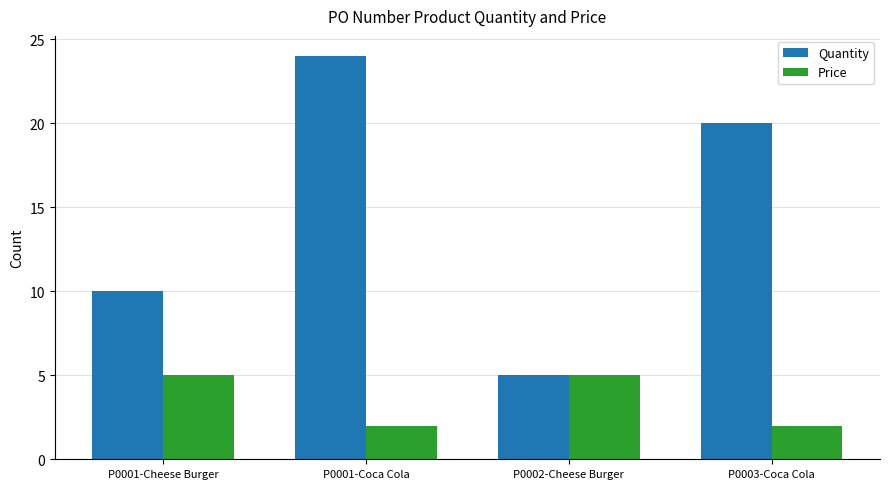

Reading left to right, transcribe all the data shown in this chart.

Quantity: P0001-Cheese Burger=10	P0001-Coca Cola=24	P0002-Cheese Burger=5	P0003-Coca Cola=20
Price: P0001-Cheese Burger=5	P0001-Coca Cola=2	P0002-Cheese Burger=5	P0003-Coca Cola=2